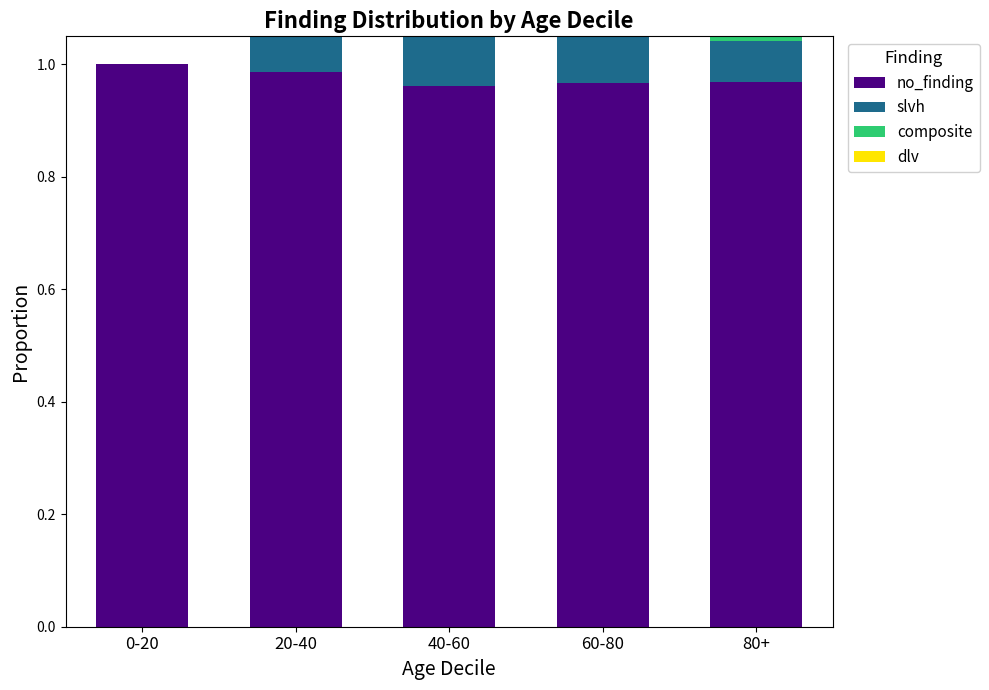

Which series has the largest range (max minus min)?

slvh